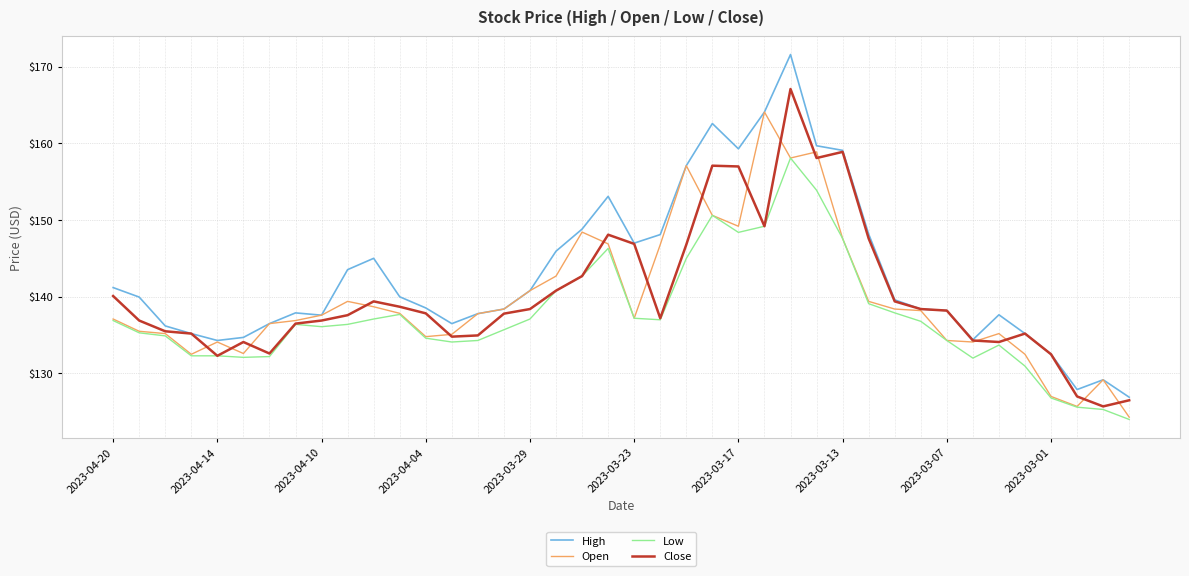

What is the minimum value shown in the chart?

124.0